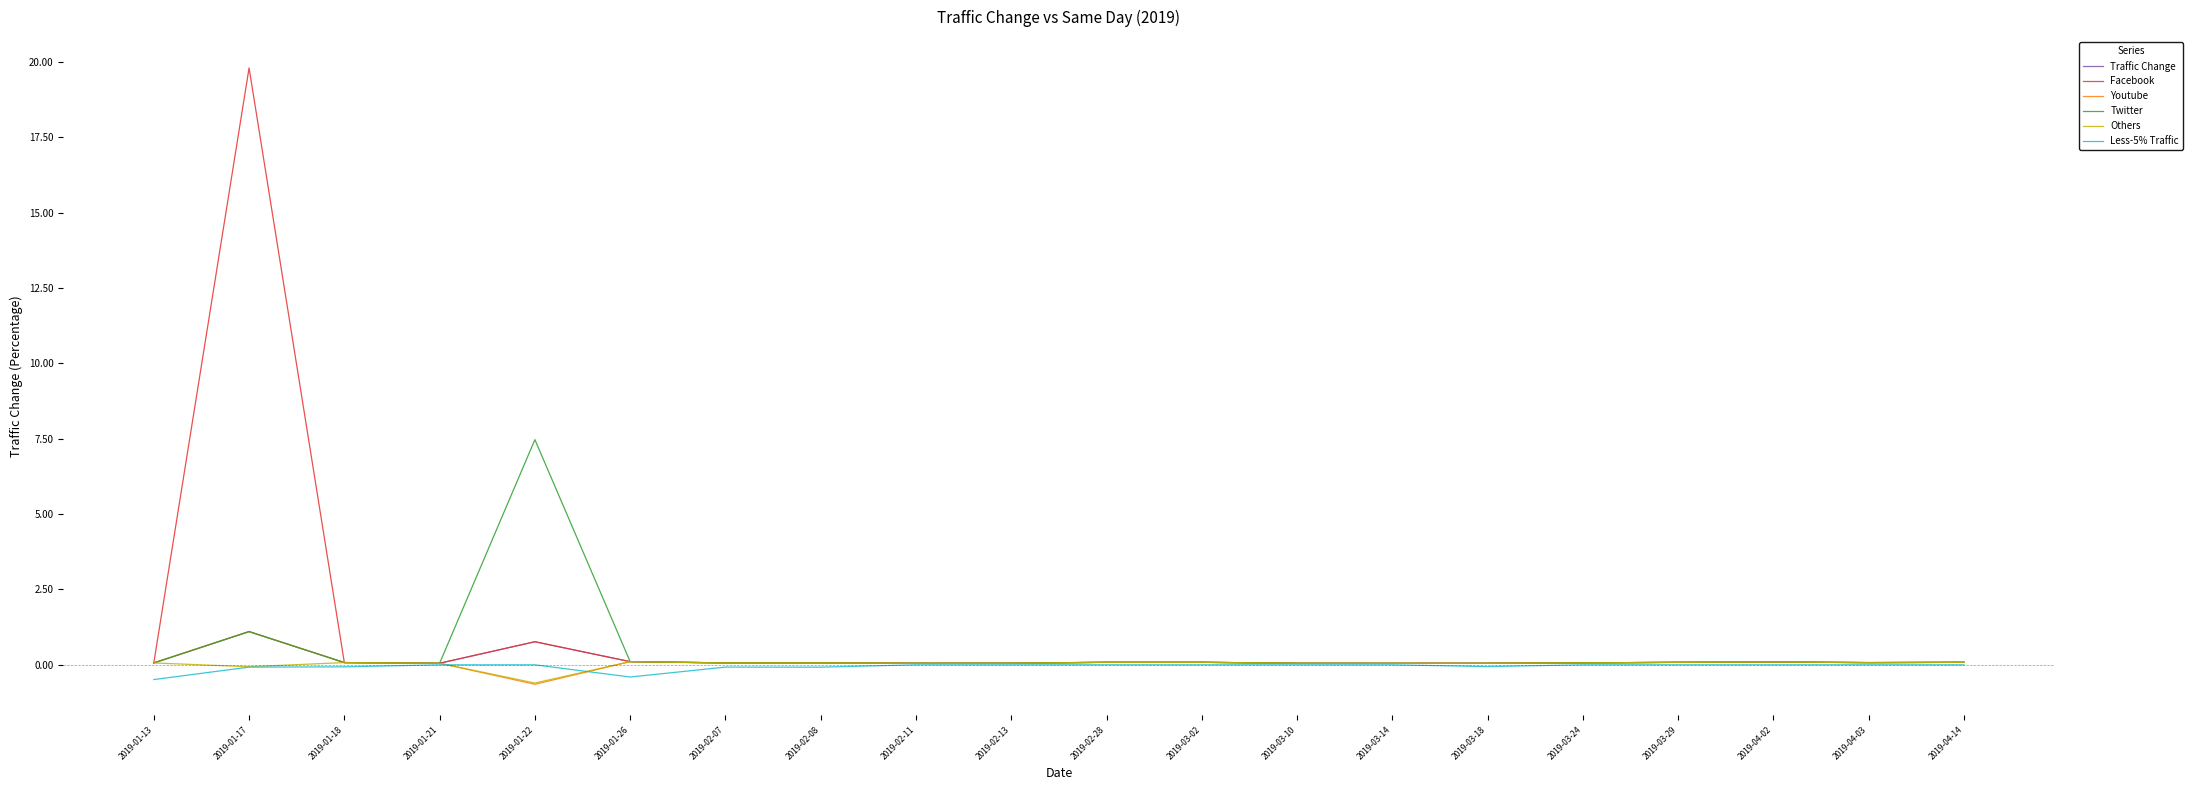

True or false: Less-5% Traffic has a value of -0.5 at 2019-01-13.

True